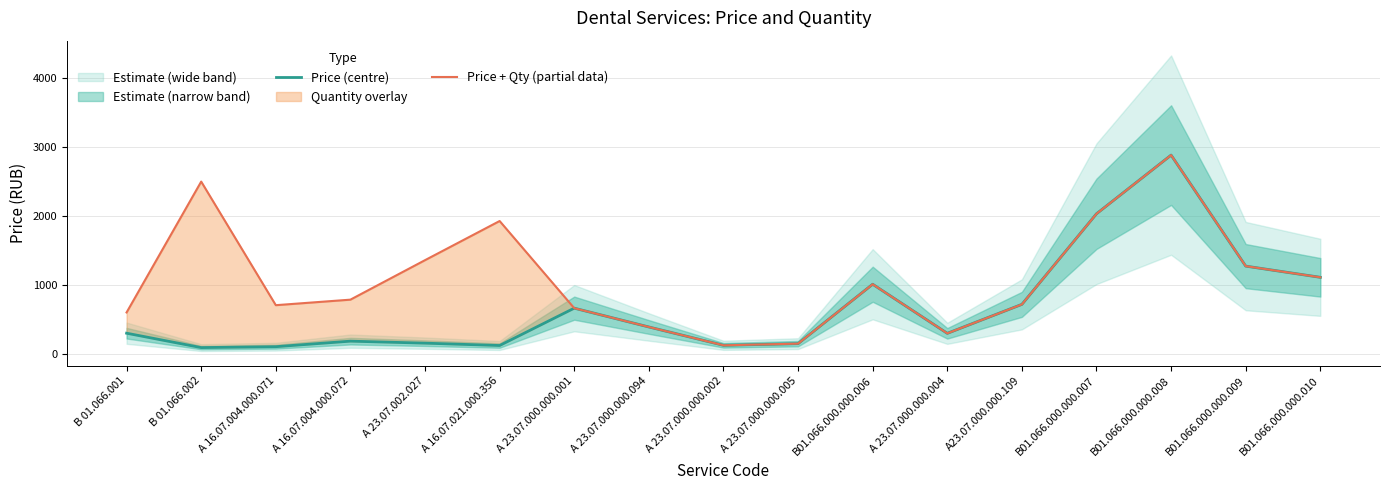

What is the difference between the highest and lowest values at А 16.07.004.000.072?

600